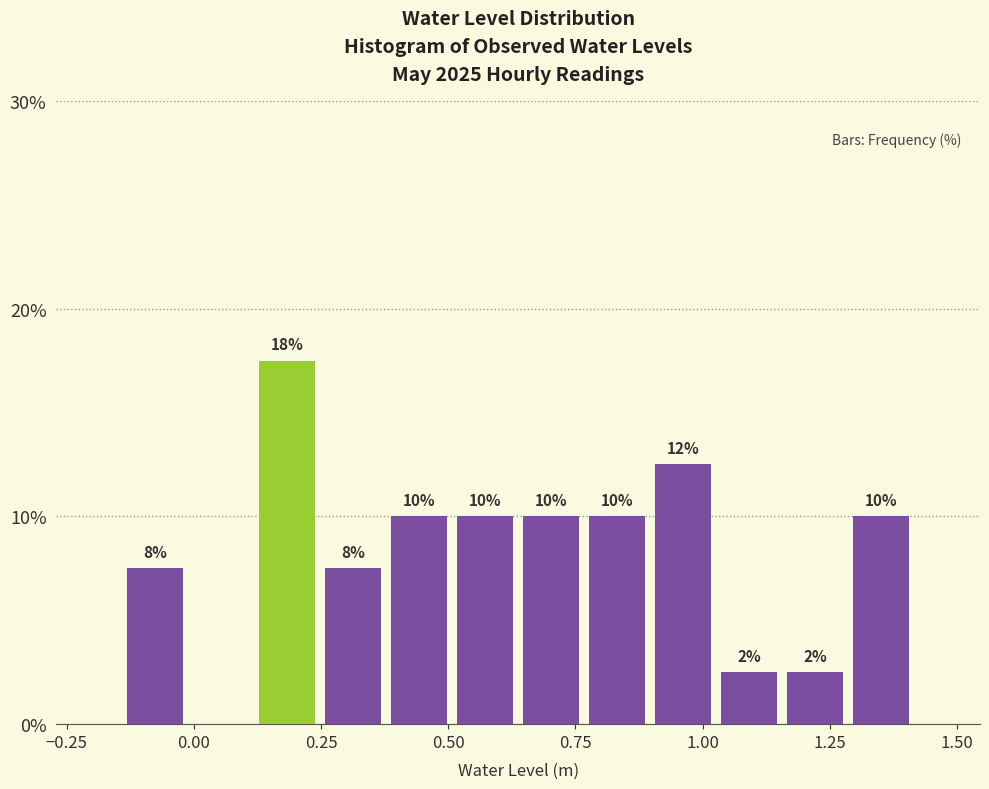

Read against the x-axis, roughly where is the centre of the tallest bar?

0.20